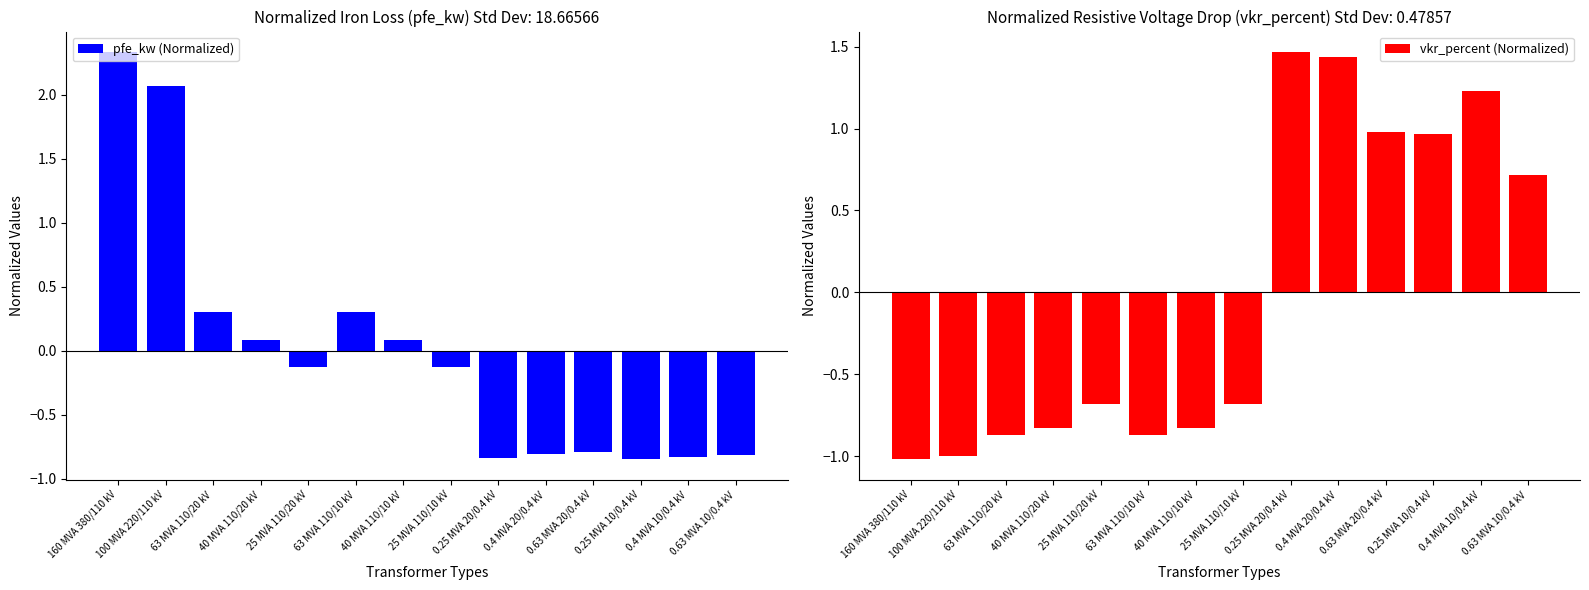

The vkr_percent (Normalized) series shows 0.3 at 0.4 MVA 10/0.4 kV. True or false?

False